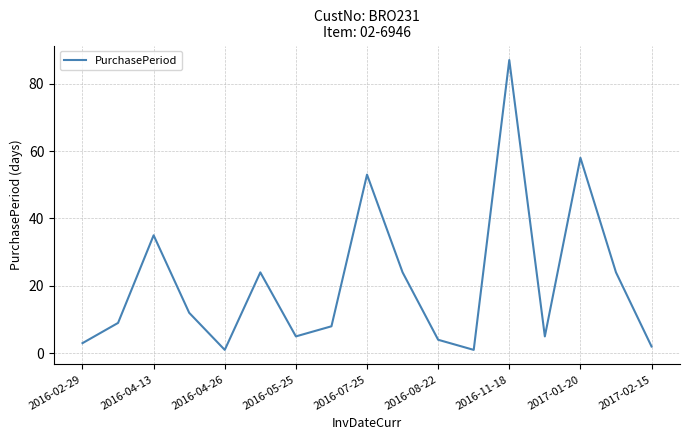

What is the difference between the maximum and minimum values?

86